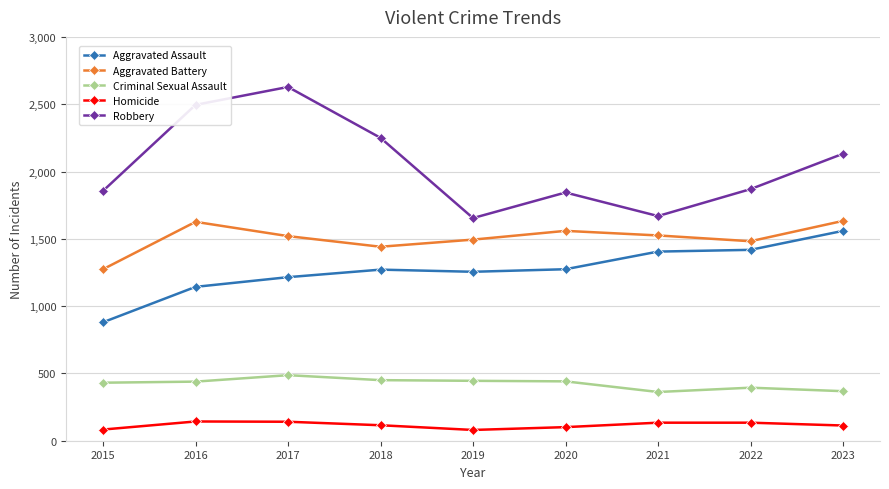

Is it true that Robbery equals 1844 at 2020?

True